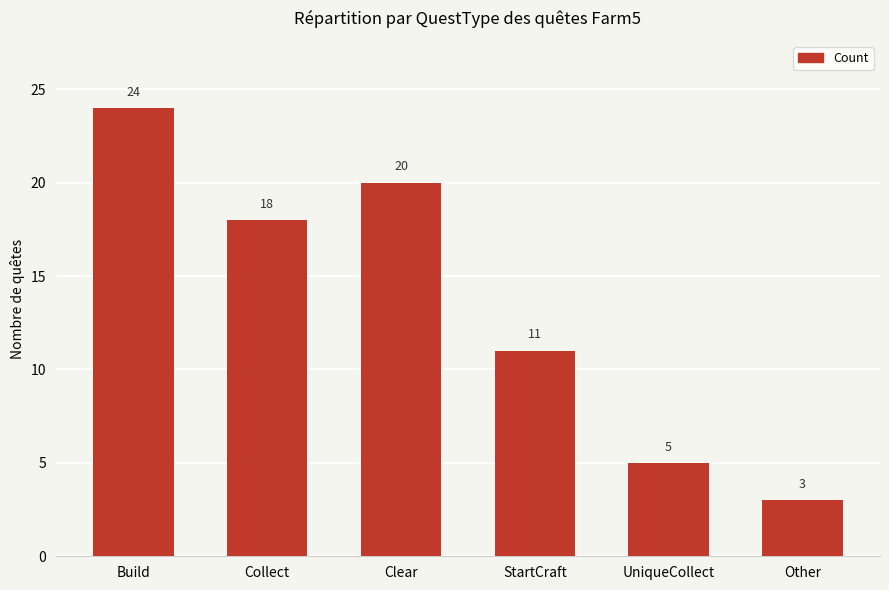

Rank the categories by value from highest to lowest.

Build, Clear, Collect, StartCraft, UniqueCollect, Other